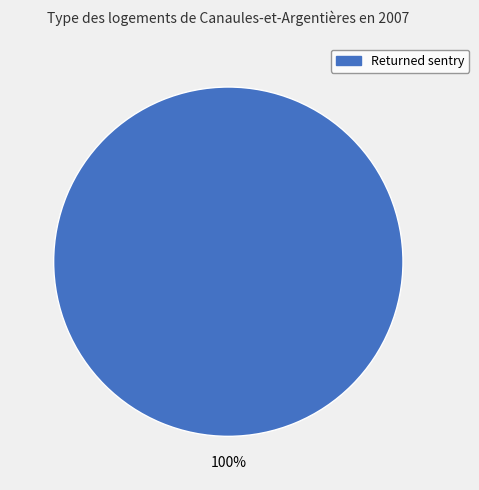

To the nearest percent, what percentage of the pie is Returned sentry?

100%